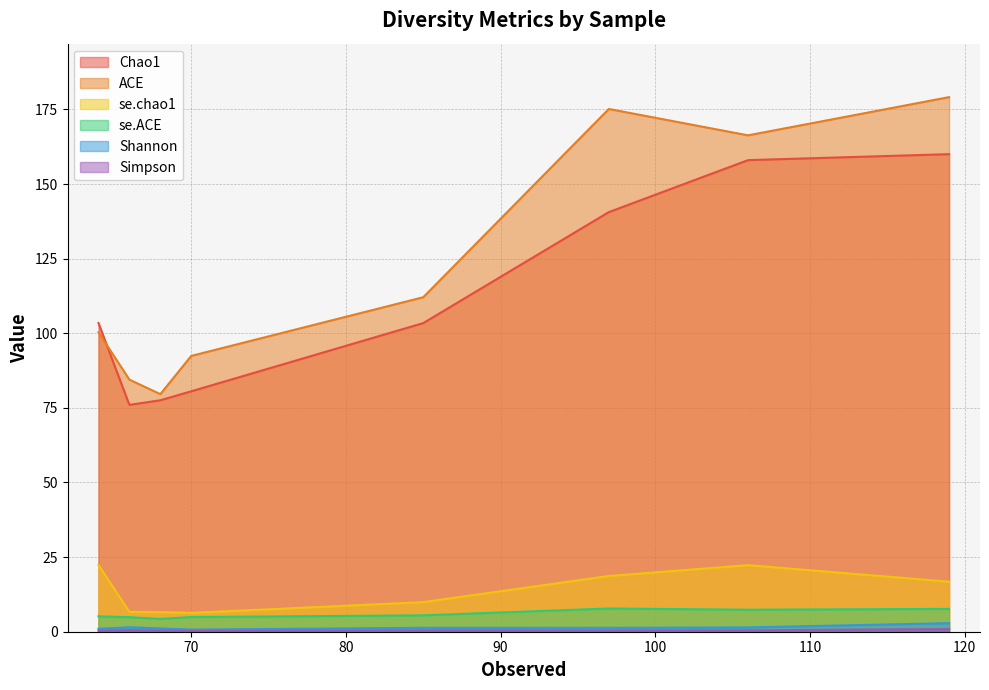

How many data points does each series have?

8